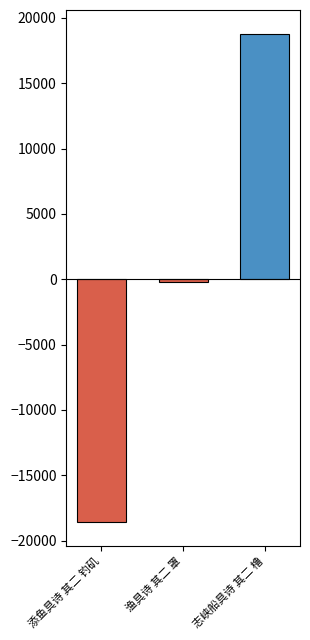

What is the smallest value displayed?

-18543.7